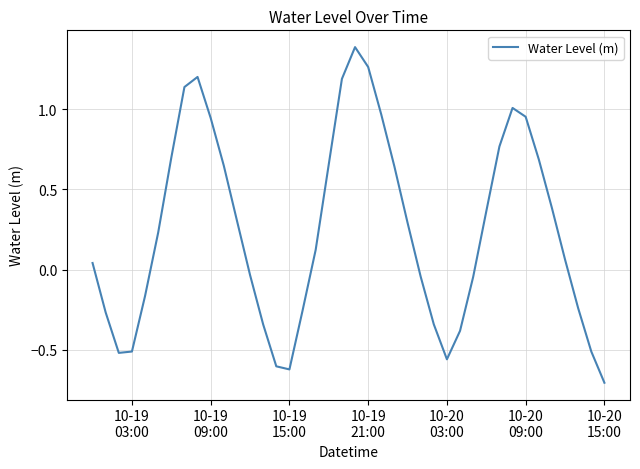

What is the difference between the maximum and minimum values?

2.1